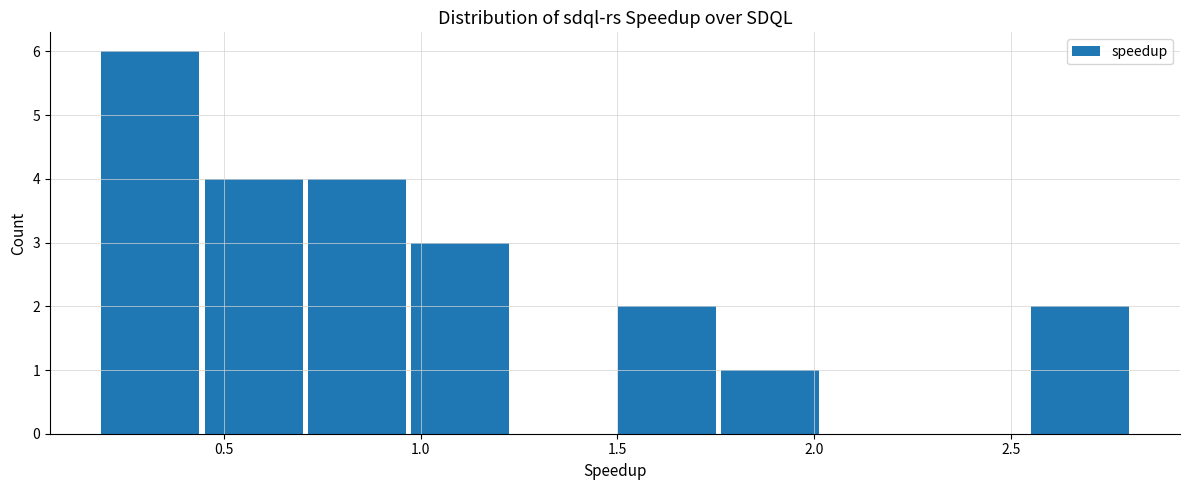

How tall is the bar that spans 0.20 to 0.45 on the x-axis? Neither the bar edges nor the heights are printed on the chart, so give them approximately, as read against the axes.

6